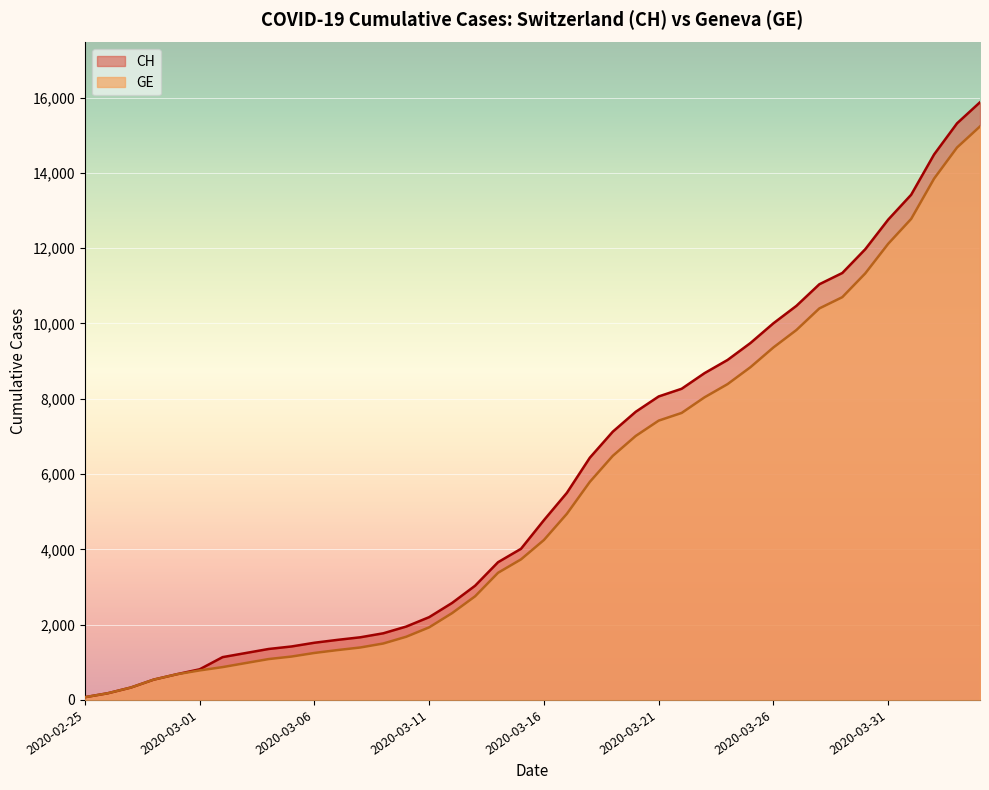

What is the difference between the highest and lowest values at 2020-03-06?

271